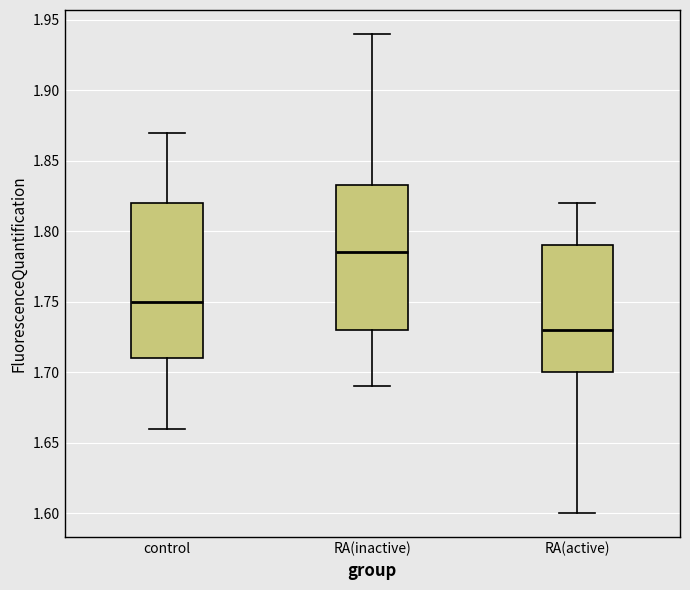

Reading left to right, transcribe this box plot: for each box, give where its median line is, the range the box spans, and where its two whiskers end, as read against the y-axis. The values are not printed on the chart, so give them approximately, as read against the axis.

control: median 1.750, box 1.710 to 1.820, whiskers 1.660 to 1.870
RA(inactive): median 1.785, box 1.730 to 1.835, whiskers 1.690 to 1.940
RA(active): median 1.730, box 1.700 to 1.790, whiskers 1.600 to 1.820